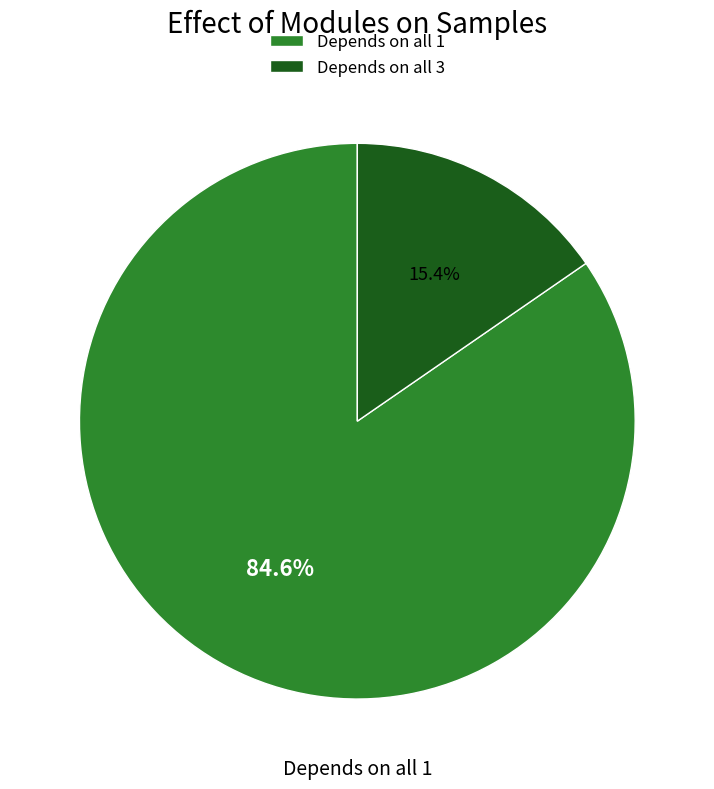

Rank the categories by value from highest to lowest.

Depends on all 1, Depends on all 3